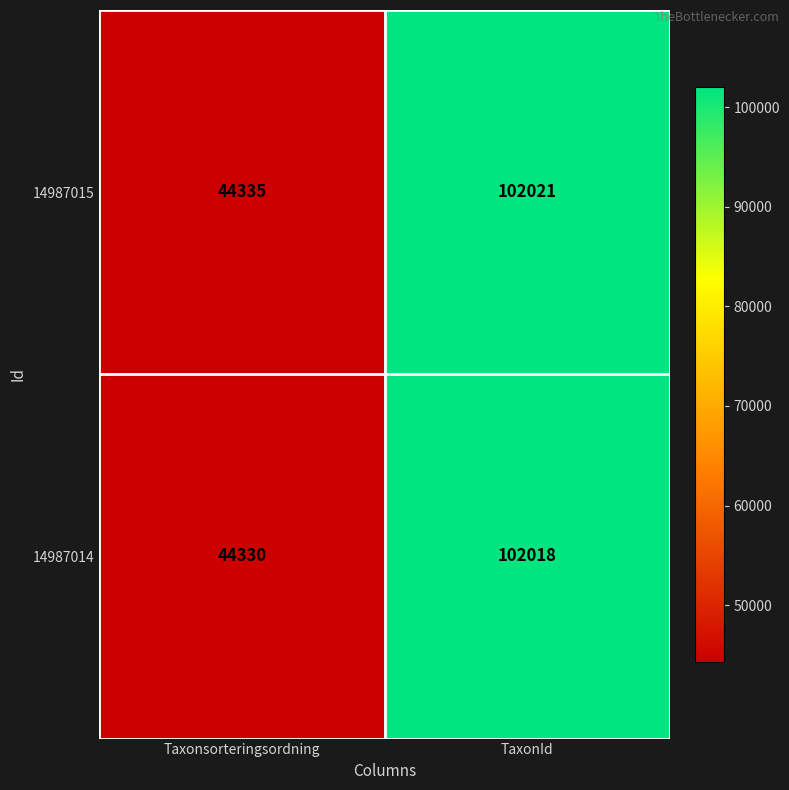

Rank the series by their average value, from highest to lowest.

14987015, 14987014